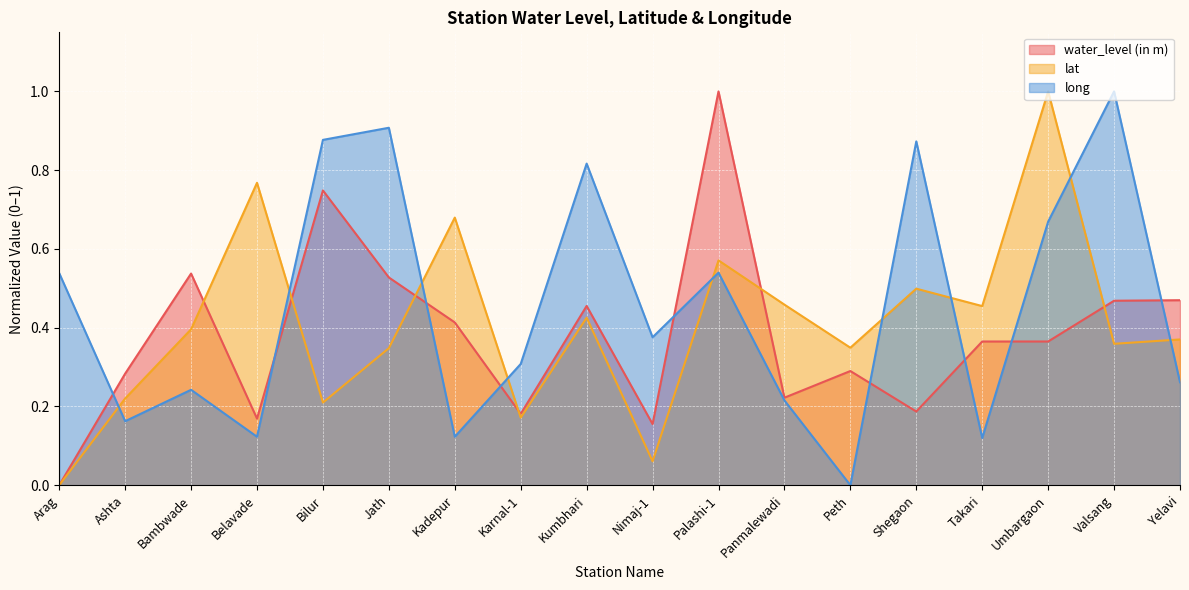

Count the number of categories in the chart.

18